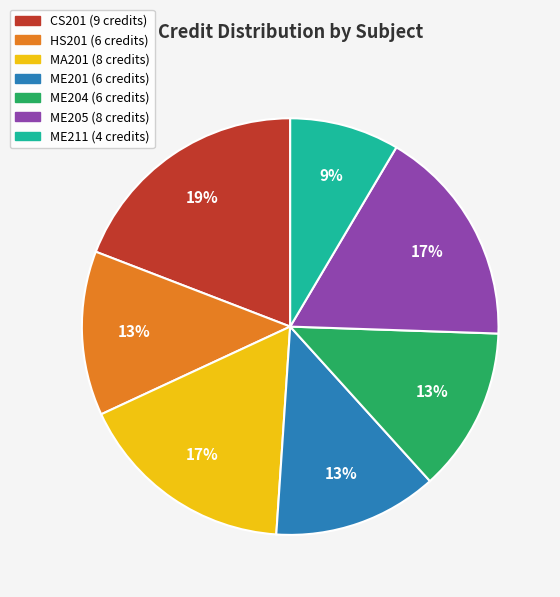

Is the sum of CS201 and ME204 greater than half?

No